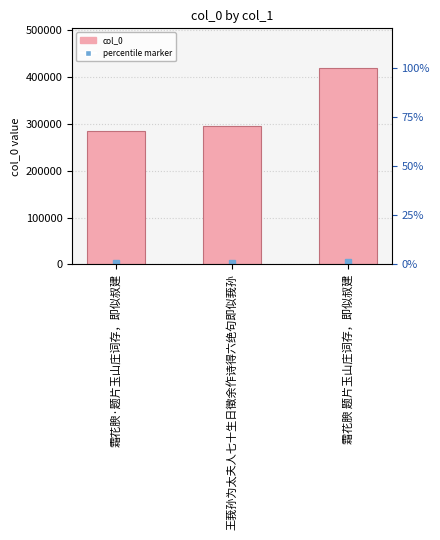

What position from the left is 霜花腴·题片玉山庄词存，即似叔建?

1